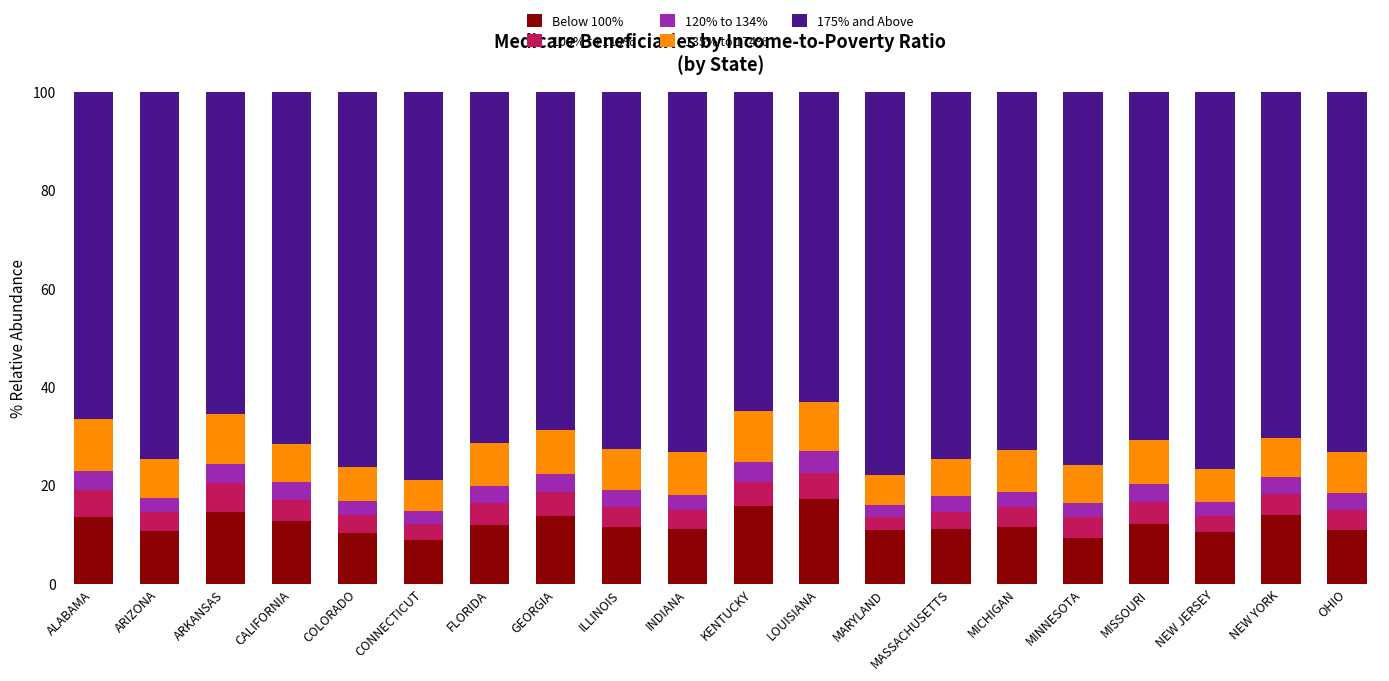

What is the difference between the second highest and minimum values in the Below 100% series?

6.9